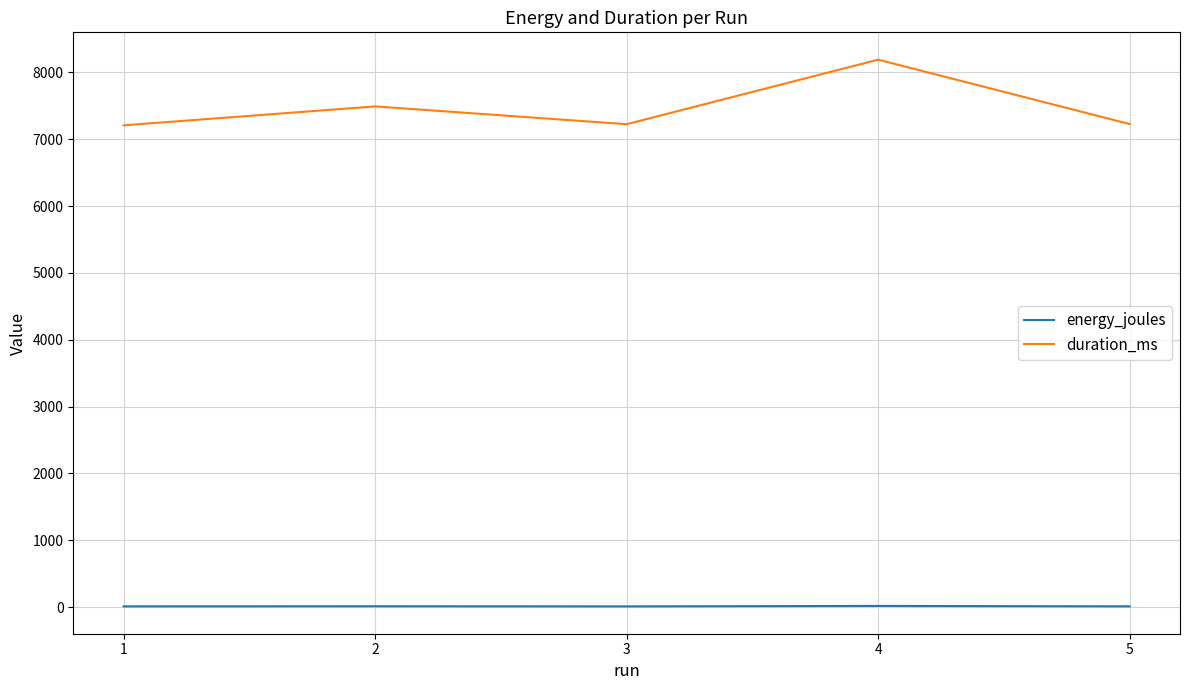

What is the maximum value shown in the chart?

8189.0